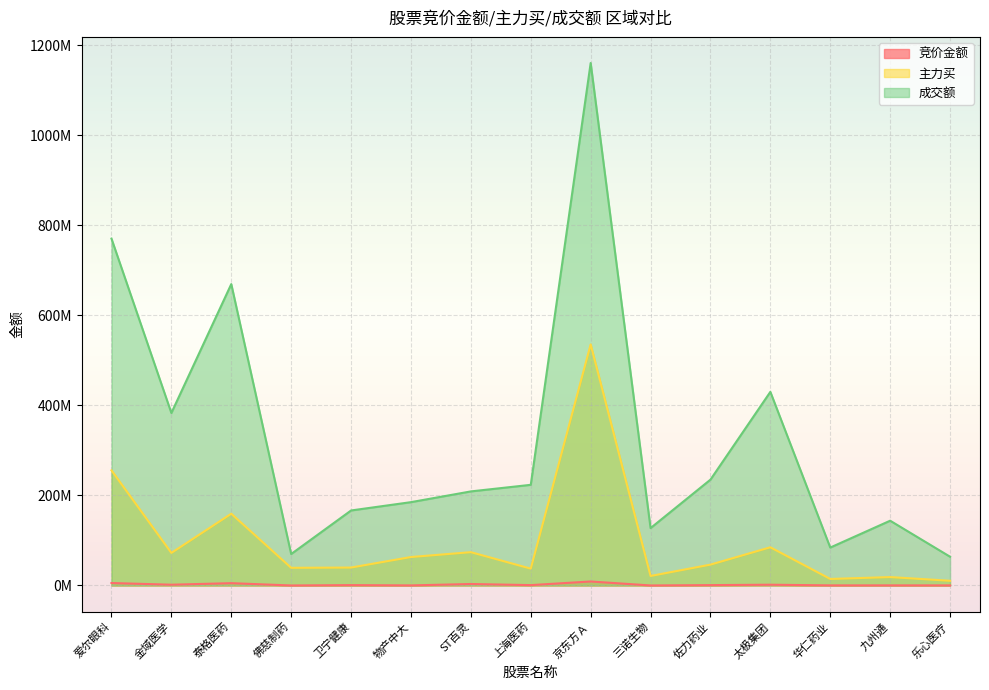

Reading right to left, what are all the values shown in this chart?

竞价金额: 乐心医疗=207974	九州通=284282	华仁药业=260832	太极集团=1749060	佐力药业=849720	三诺生物=83376	京东方Ａ=8901144	上海医药=856900	ST百灵=3322445	物产中大=192696	卫宁健康=839774	佛慈制药=69090	泰格医药=5169900	金域医学=1760660	爱尔眼科=5483821
主力买: 乐心医疗=10509772	九州通=18725620	华仁药业=14517038	太极集团=84910119	佐力药业=46363649	三诺生物=21152683	京东方Ａ=535633334	上海医药=37463465	ST百灵=74023183	物产中大=63261179	卫宁健康=39891331	佛慈制药=39283925	泰格医药=159460075	金域医学=72388260	爱尔眼科=255814987
成交额: 乐心医疗=63932674	九州通=143921654	华仁药业=84276996	太极集团=430163837	佐力药业=235156659	三诺生物=127496325	京东方Ａ=1160670985	上海医药=223640925	ST百灵=209019439	物产中大=185154583	卫宁健康=166658624	佛慈制药=69918575	泰格医药=669560260	金域医学=383210433	爱尔眼科=770520662